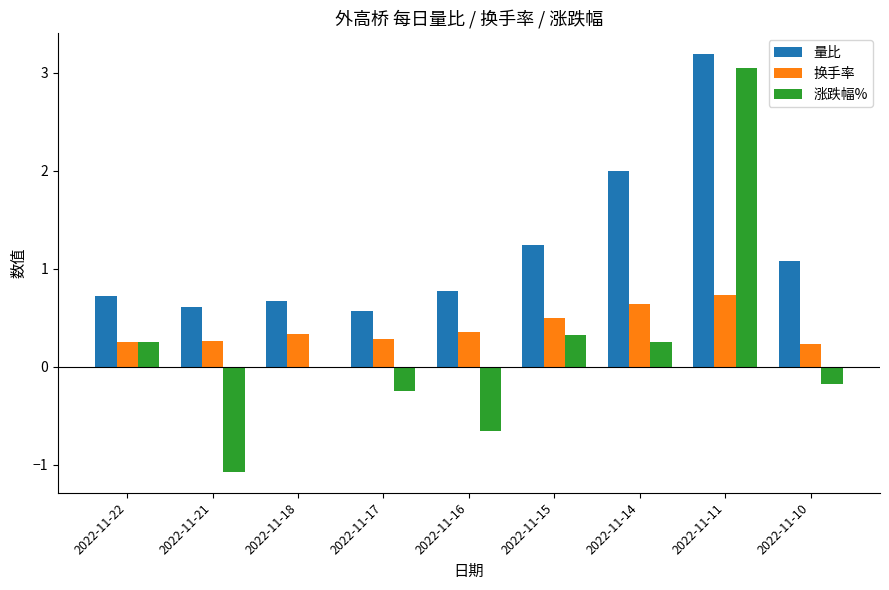

Is it true that 换手率 equals 0.2 at 2022-11-11?

False